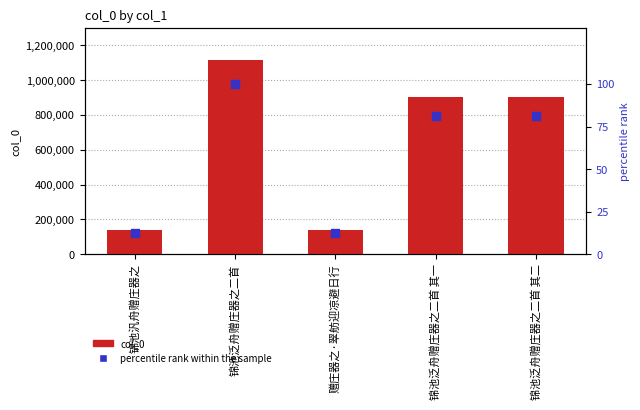

What are all the series names shown in the legend?

col_0, percentile rank within the sample